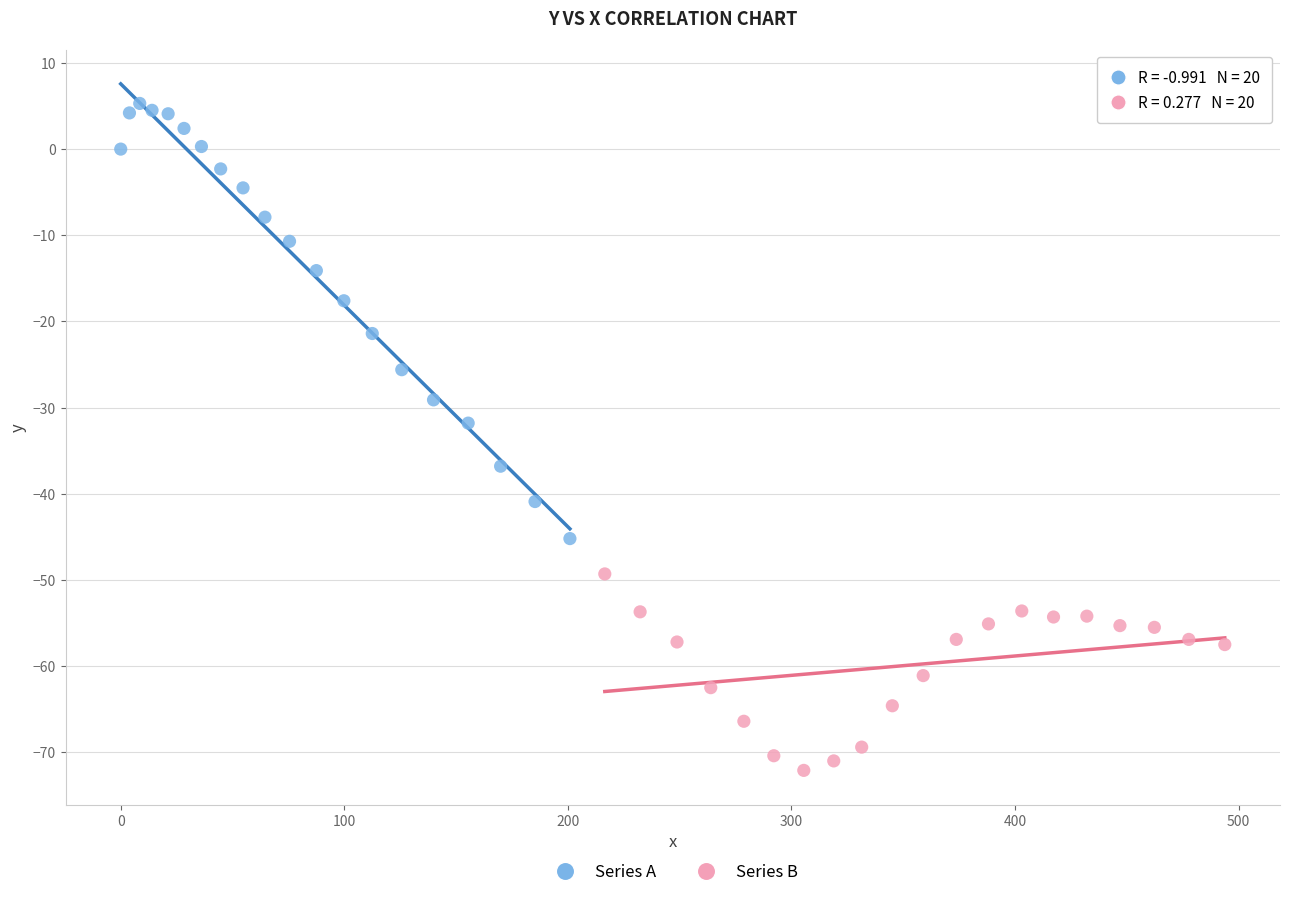

Which series reaches the minimum Y coordinate?

Series B